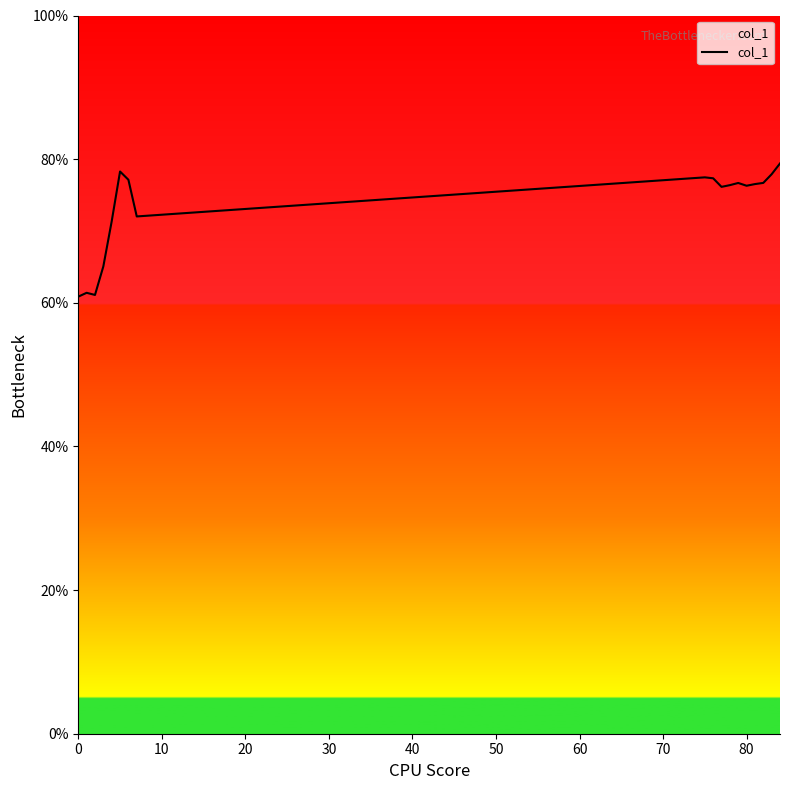

What is the difference between the maximum and minimum values?

18.5